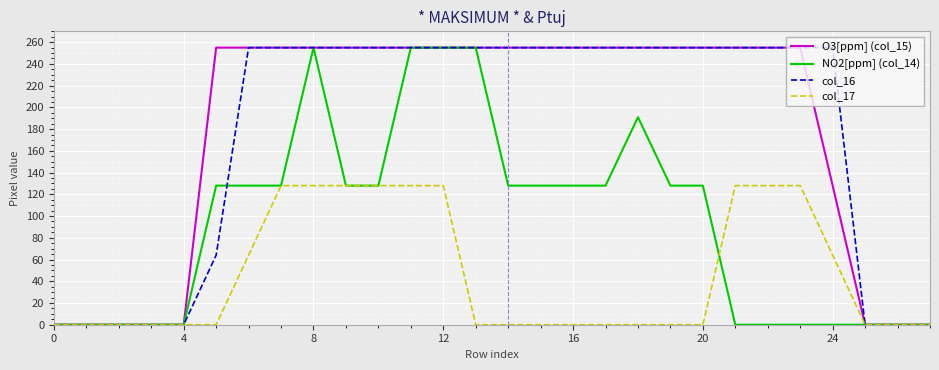

What is the sum of all NO2[ppm] (col_14) values?

2619